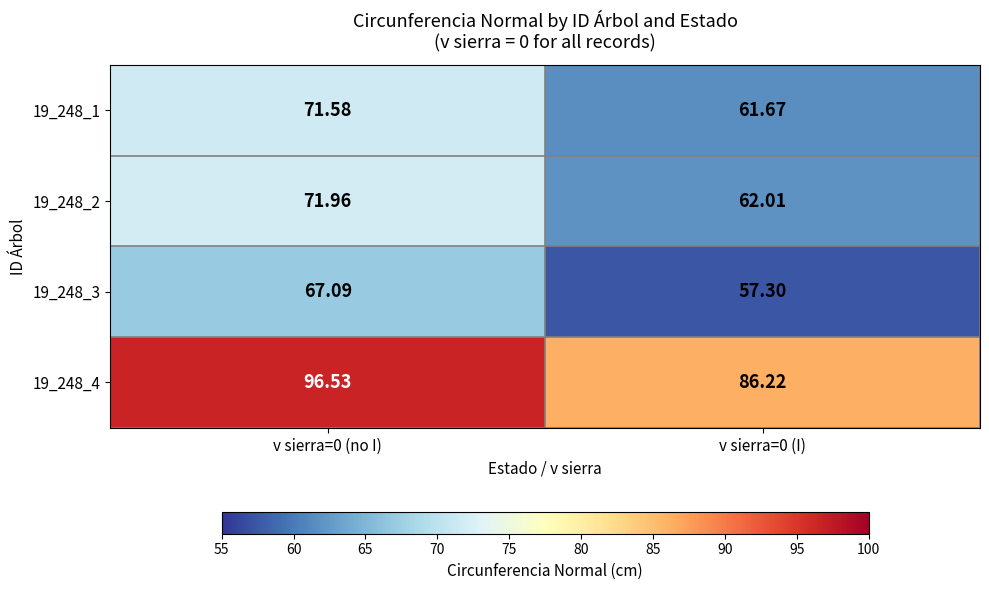

Count the number of categories in the chart.

2